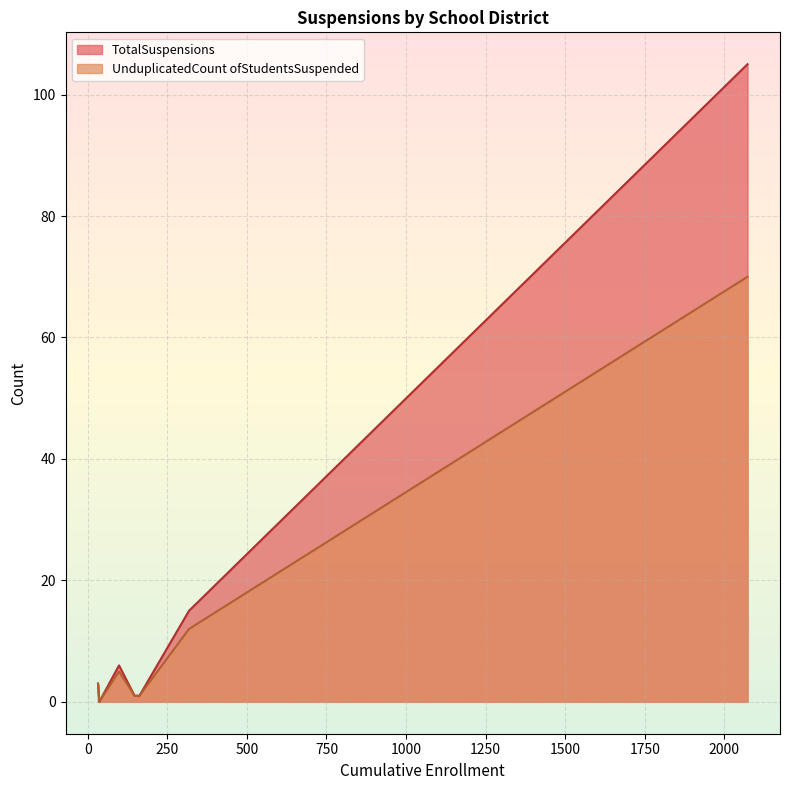

Rank the series by their maximum value, from lowest to highest.

UnduplicatedCount ofStudentsSuspended, TotalSuspensions